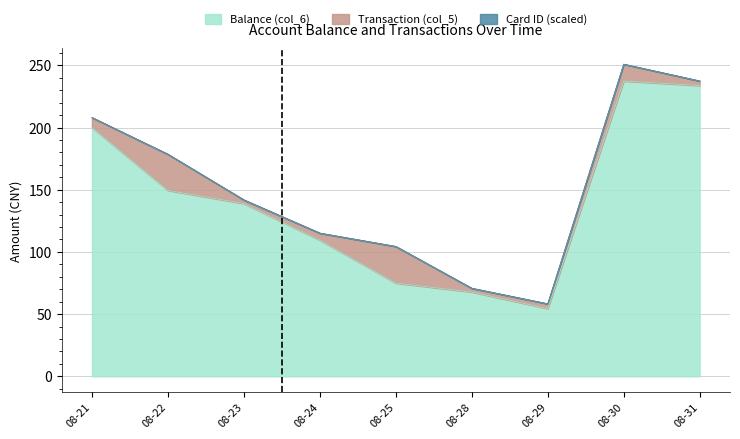

Reading left to right, what are all the values shown in this chart?

Balance (col_6): 08-21=200.0	08-22=149.5	08-23=138.9	08-24=109.5	08-25=75.0	08-28=67.8	08-29=54.5	08-30=237.4	08-31=233.8
Transaction (col_5): 08-21=8.0	08-22=29.0	08-23=2.9	08-24=5.6	08-25=29.4	08-28=3.0	08-29=3.8	08-30=13.5	08-31=3.6
Card ID (scaled): 08-21=0.1	08-22=0.1	08-23=0.1	08-24=0.1	08-25=0.1	08-28=0.1	08-29=0.1	08-30=0.1	08-31=0.1